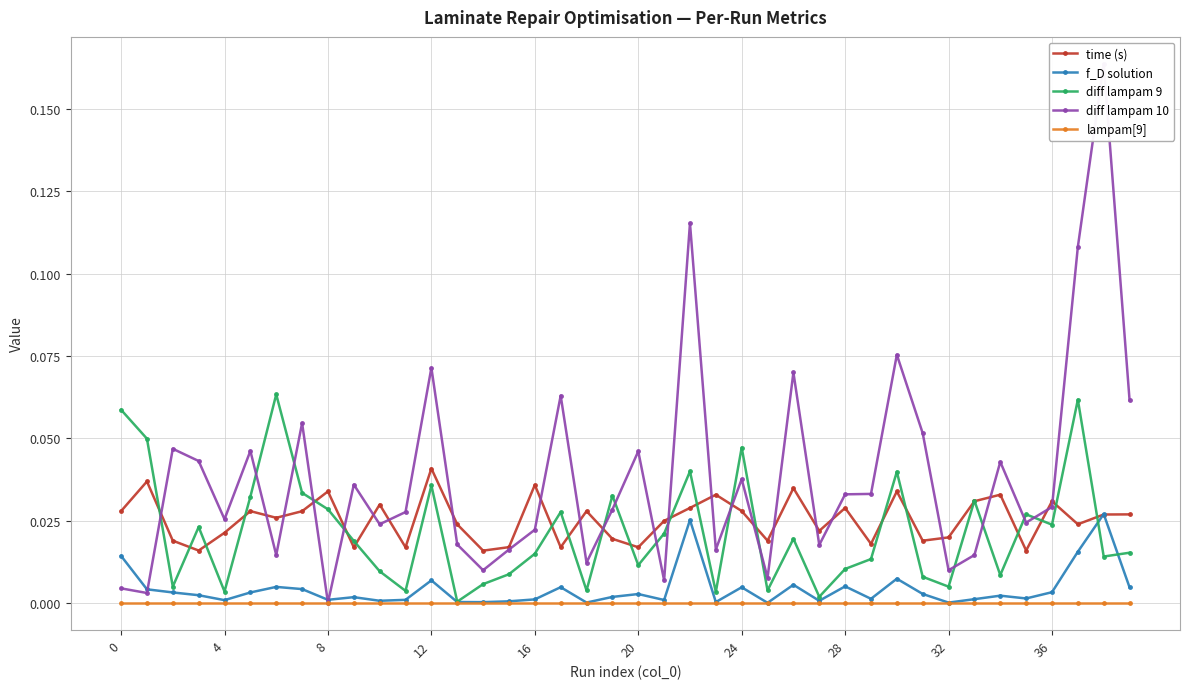

Count the number of categories in the chart.

40